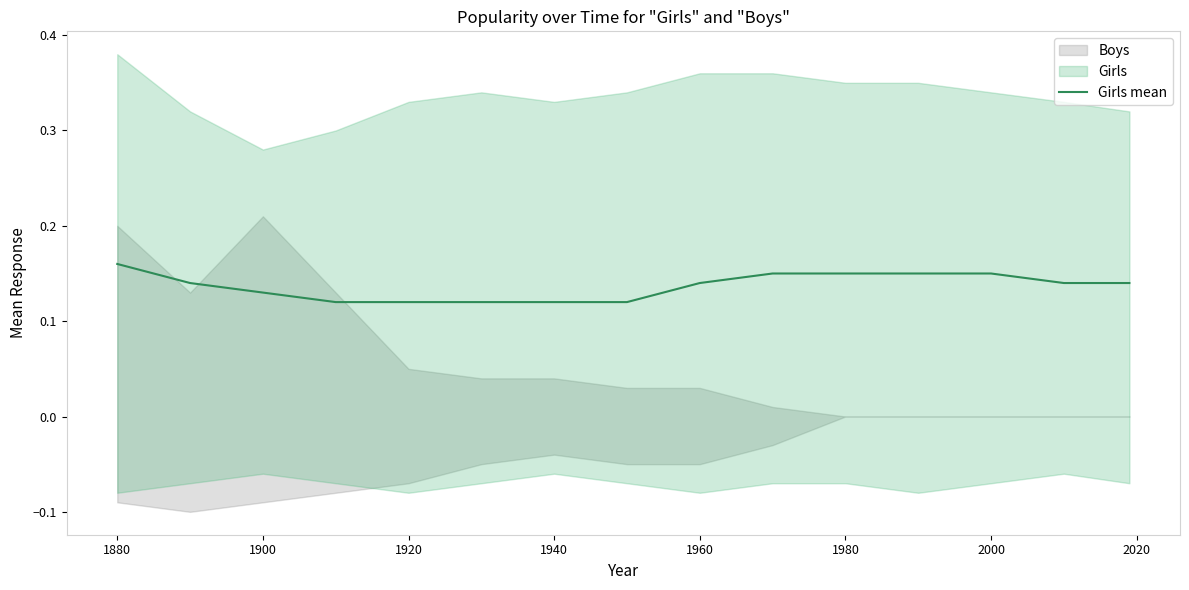

Reading left to right, list all the values displayed in this chart.

0.2	0.1	0.1	0.1	0.1	0.1	0.1	0.1	0.1	0.1	0.1	0.1	0.1	0.1	0.1